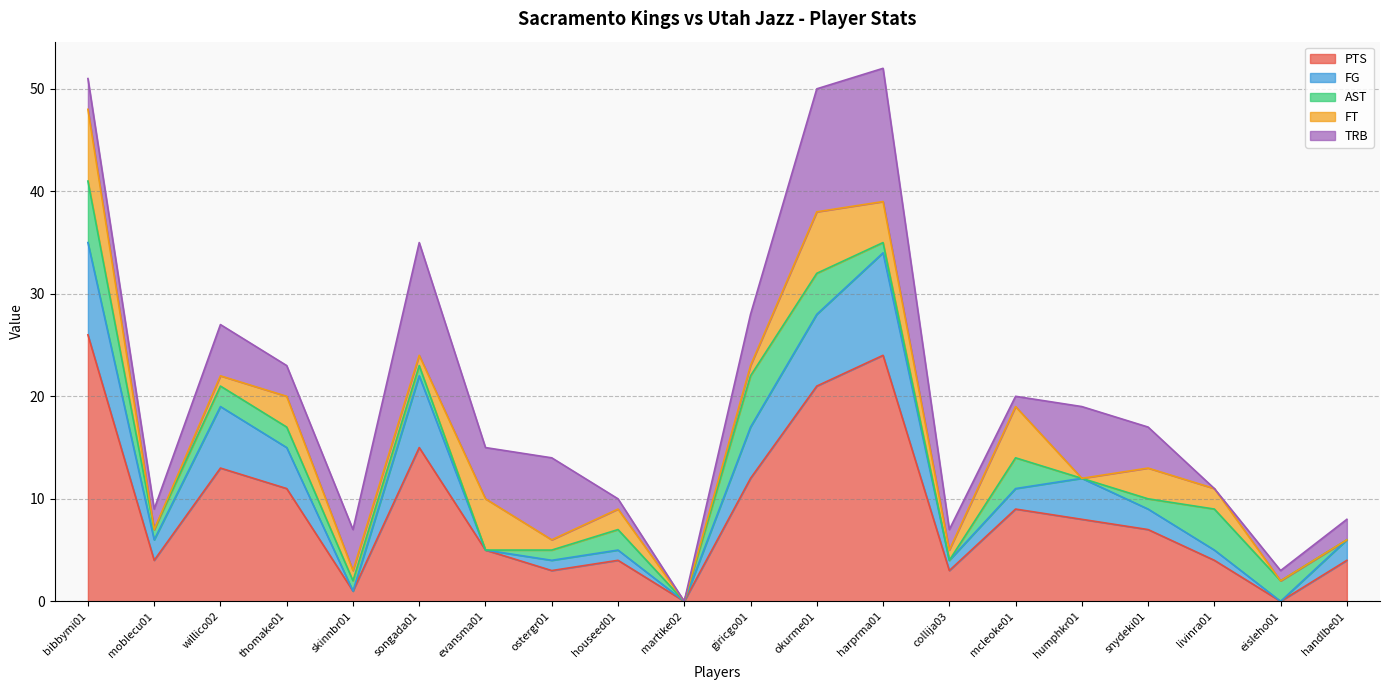

True or false: PTS has more than 1 points higher than both neighbors.

True